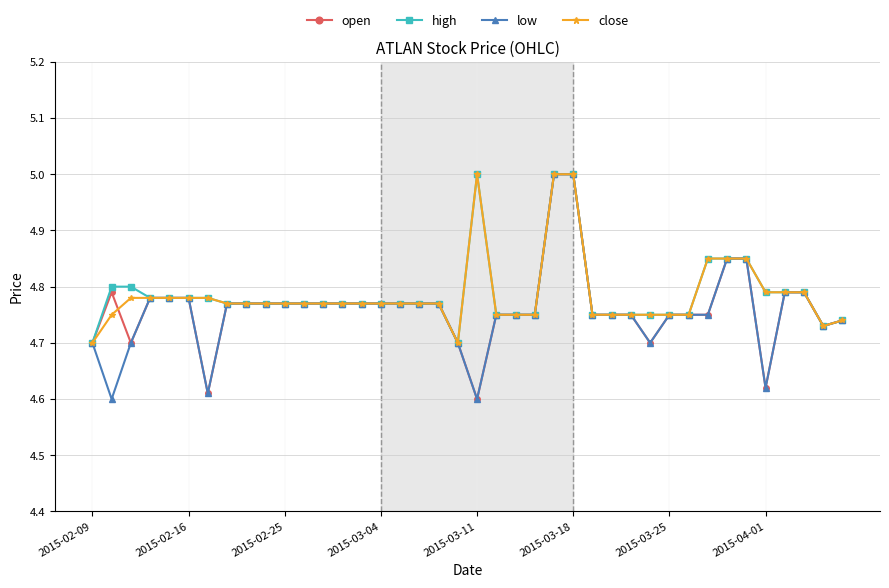

What is the maximum value shown in the chart?

5.0